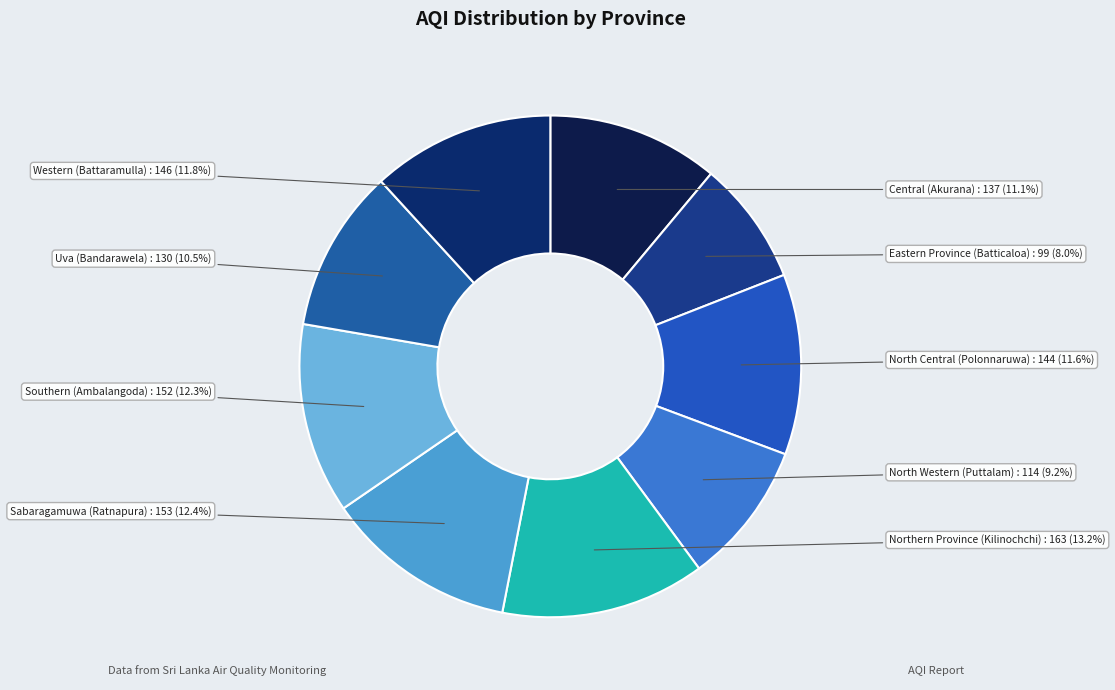

True or false: North Western (Puttalam) accounts for 9% of the total.

True